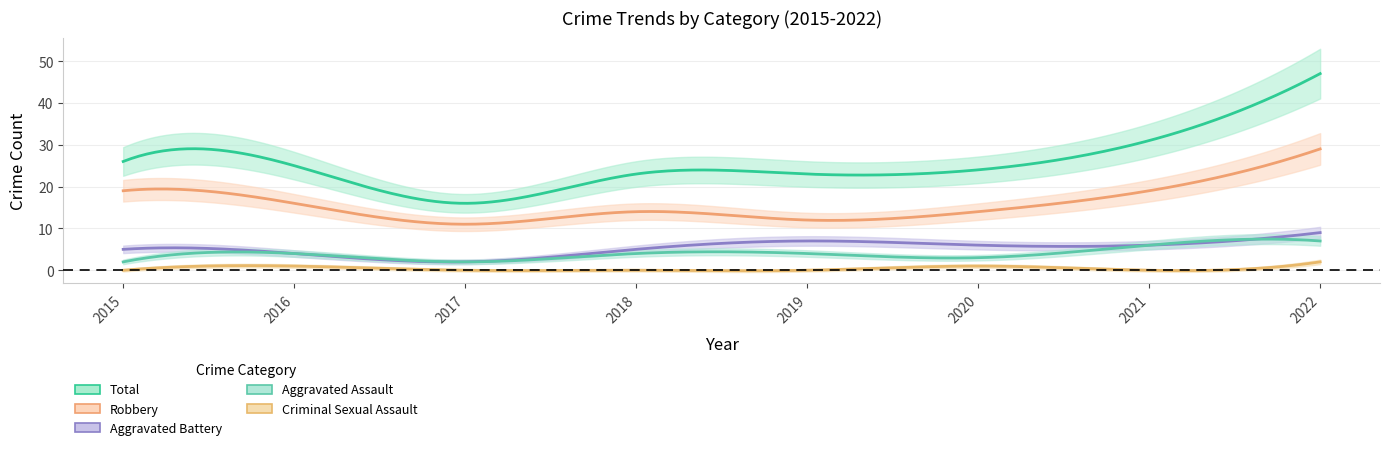

Reading left to right, transcribe all the data shown in this chart.

Aggravated Assault: 2	4	2	4	4	3	6	7
Aggravated Battery: 5	4	2	5	7	6	6	9
Criminal Sexual Assault: 0	1	0	0	0	1	0	2
Robbery: 19	16	11	14	12	14	19	29
Total: 26	25	16	23	23	24	31	47